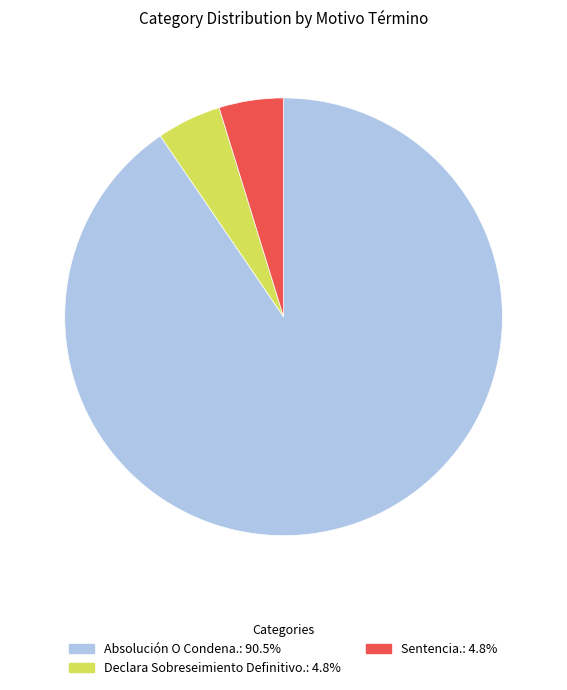

Combined, do Sentencia. and Declara Sobreseimiento Definitivo. account for over 50%?

No